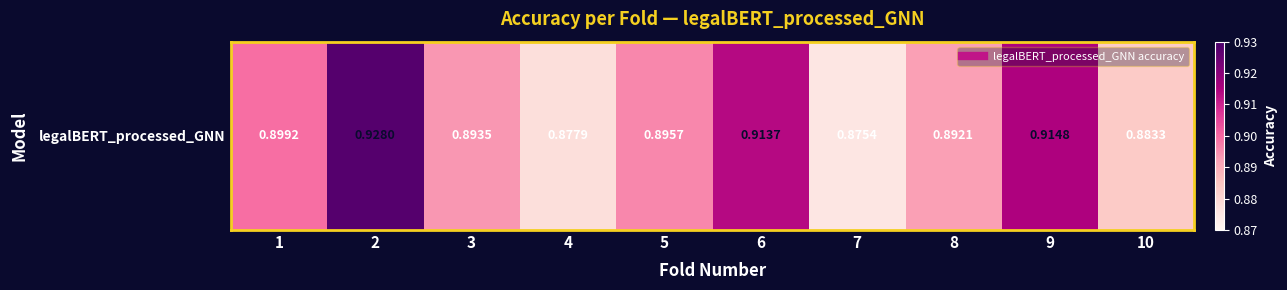

Reading left to right, transcribe all the data shown in this chart.

0.9	0.9	0.9	0.9	0.9	0.9	0.9	0.9	0.9	0.9